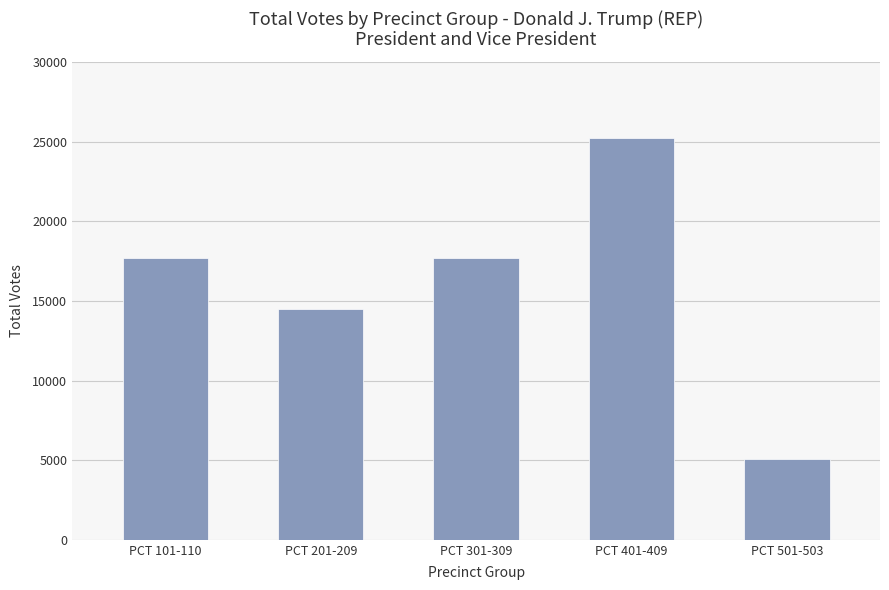

What is the ratio of the value at PCT 501-503 to the value at PCT 201-209?

0.3